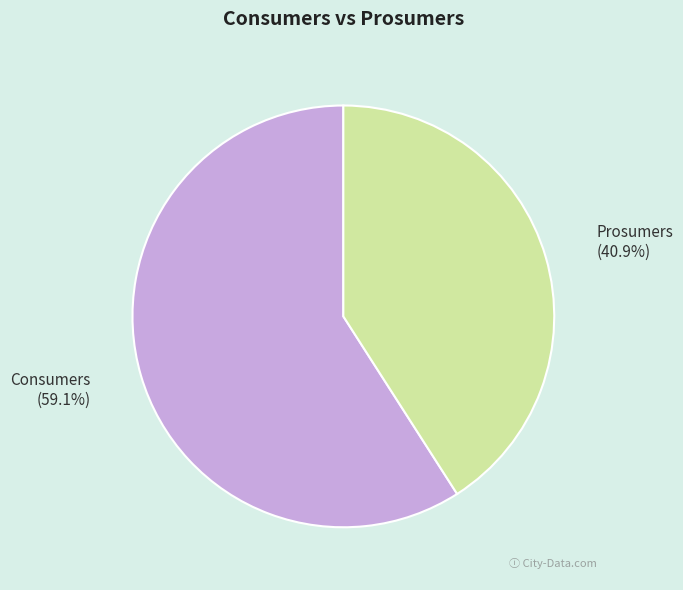

To the nearest percent, what is the difference between the Prosumers and Consumers slice percentages?

18%